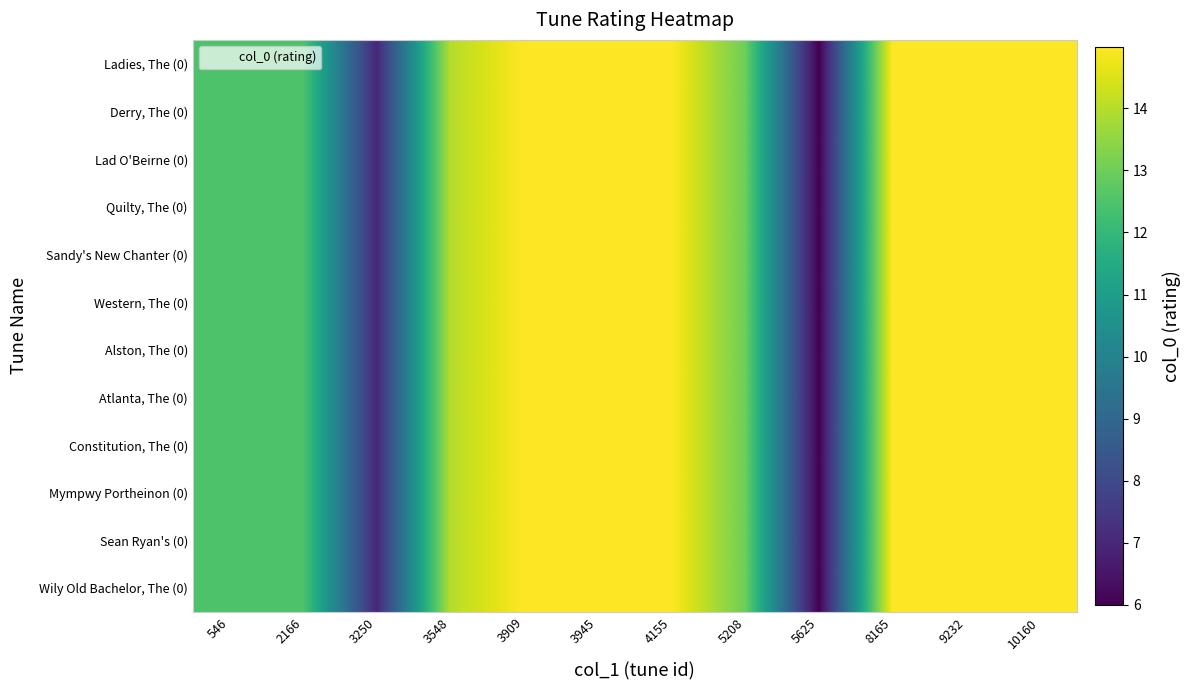

Reading left to right, extract all data points from this chart.

Ladies, The (0): 546=12.5	2166=12.5	3250=7.0	3548=14.0	3909=15.0	3945=15.0	4155=15.0	5208=13.0	5625=6.0	8165=15.0	9232=15.0	10160=15.0
Derry, The (0): 546=12.5	2166=12.5	3250=7.0	3548=14.0	3909=15.0	3945=15.0	4155=15.0	5208=13.0	5625=6.0	8165=15.0	9232=15.0	10160=15.0
Lad O'Beirne (0): 546=12.5	2166=12.5	3250=7.0	3548=14.0	3909=15.0	3945=15.0	4155=15.0	5208=13.0	5625=6.0	8165=15.0	9232=15.0	10160=15.0
Quilty, The (0): 546=12.5	2166=12.5	3250=7.0	3548=14.0	3909=15.0	3945=15.0	4155=15.0	5208=13.0	5625=6.0	8165=15.0	9232=15.0	10160=15.0
Sandy's New Chanter (0): 546=12.5	2166=12.5	3250=7.0	3548=14.0	3909=15.0	3945=15.0	4155=15.0	5208=13.0	5625=6.0	8165=15.0	9232=15.0	10160=15.0
Western, The (0): 546=12.5	2166=12.5	3250=7.0	3548=14.0	3909=15.0	3945=15.0	4155=15.0	5208=13.0	5625=6.0	8165=15.0	9232=15.0	10160=15.0
Alston, The (0): 546=12.5	2166=12.5	3250=7.0	3548=14.0	3909=15.0	3945=15.0	4155=15.0	5208=13.0	5625=6.0	8165=15.0	9232=15.0	10160=15.0
Atlanta, The (0): 546=12.5	2166=12.5	3250=7.0	3548=14.0	3909=15.0	3945=15.0	4155=15.0	5208=13.0	5625=6.0	8165=15.0	9232=15.0	10160=15.0
Constitution, The (0): 546=12.5	2166=12.5	3250=7.0	3548=14.0	3909=15.0	3945=15.0	4155=15.0	5208=13.0	5625=6.0	8165=15.0	9232=15.0	10160=15.0
Mympwy Portheinon (0): 546=12.5	2166=12.5	3250=7.0	3548=14.0	3909=15.0	3945=15.0	4155=15.0	5208=13.0	5625=6.0	8165=15.0	9232=15.0	10160=15.0
Sean Ryan's (0): 546=12.5	2166=12.5	3250=7.0	3548=14.0	3909=15.0	3945=15.0	4155=15.0	5208=13.0	5625=6.0	8165=15.0	9232=15.0	10160=15.0
Wily Old Bachelor, The (0): 546=12.5	2166=12.5	3250=7.0	3548=14.0	3909=15.0	3945=15.0	4155=15.0	5208=13.0	5625=6.0	8165=15.0	9232=15.0	10160=15.0